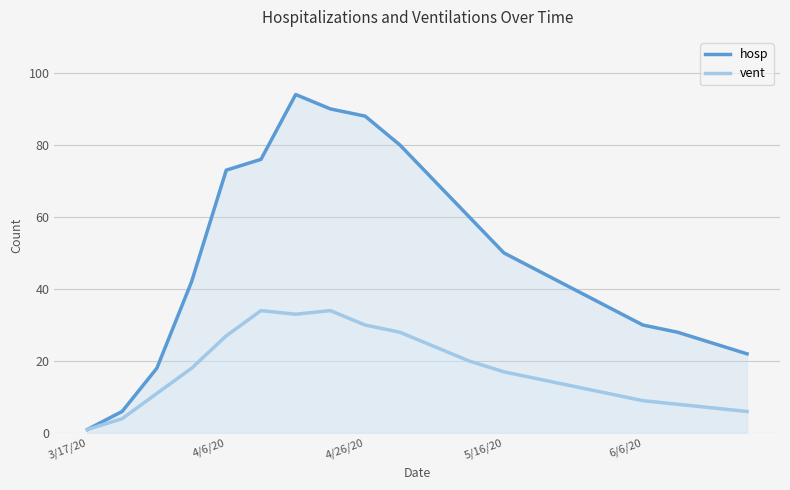

What is the highest value of the hosp series?

94